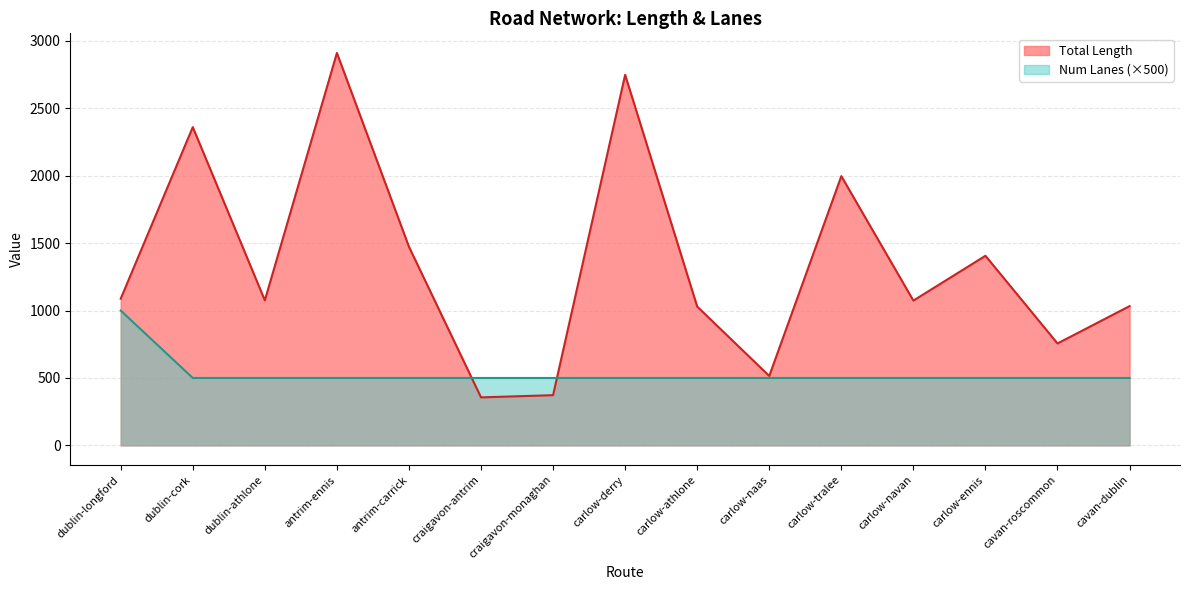

Reading left to right, what are all the values shown in this chart?

Total Length: 1088.2	2360.6	1075.7	2911.0	1473.1	356.0	372.3	2748.7	1029.5	514.9	1997.2	1074.0	1406.3	756.0	1032.8
Num Lanes: 1000.0	500.0	500.0	500.0	500.0	500.0	500.0	500.0	500.0	500.0	500.0	500.0	500.0	500.0	500.0